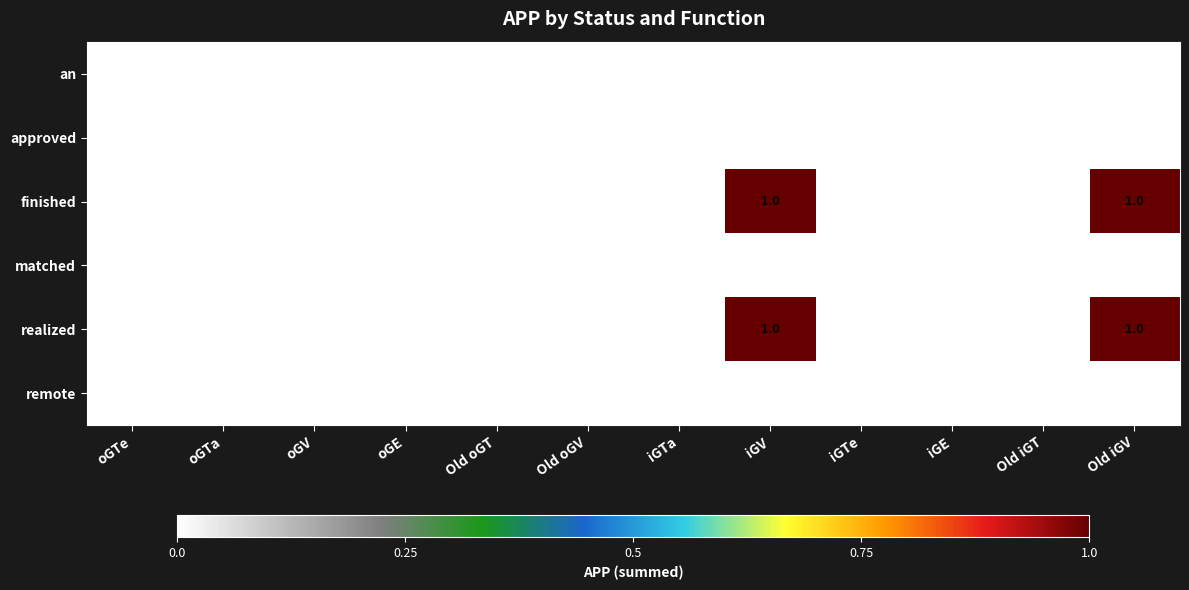

How many realized values are between 0 and 1?

12